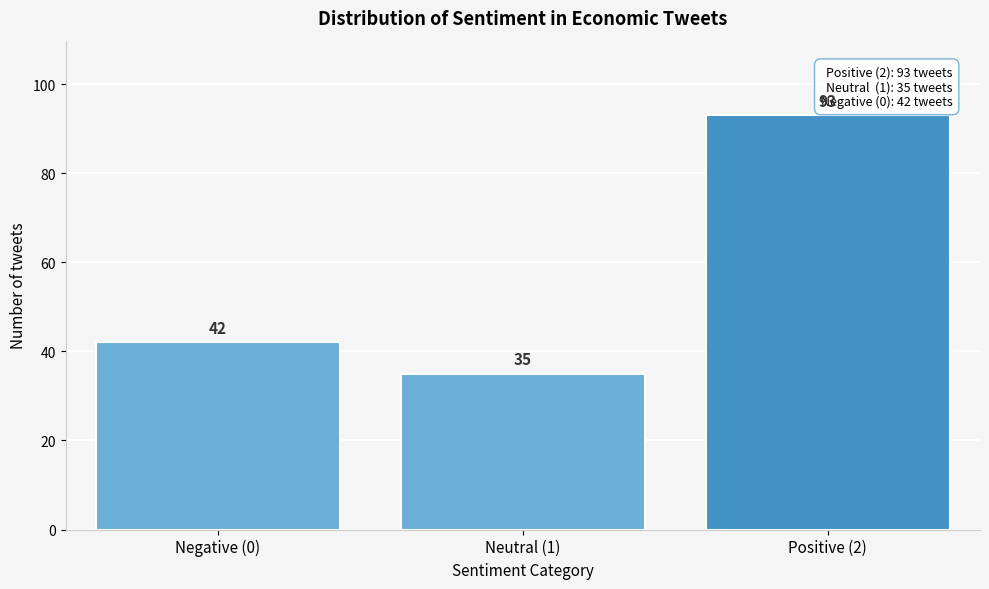

Reading left to right, list all the values displayed in this chart.

Negative (0)=42	Neutral (1)=35	Positive (2)=93